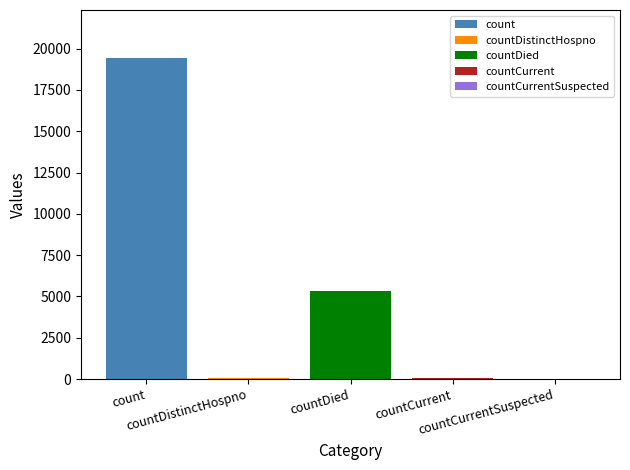

What is the greatest value displayed?

19420